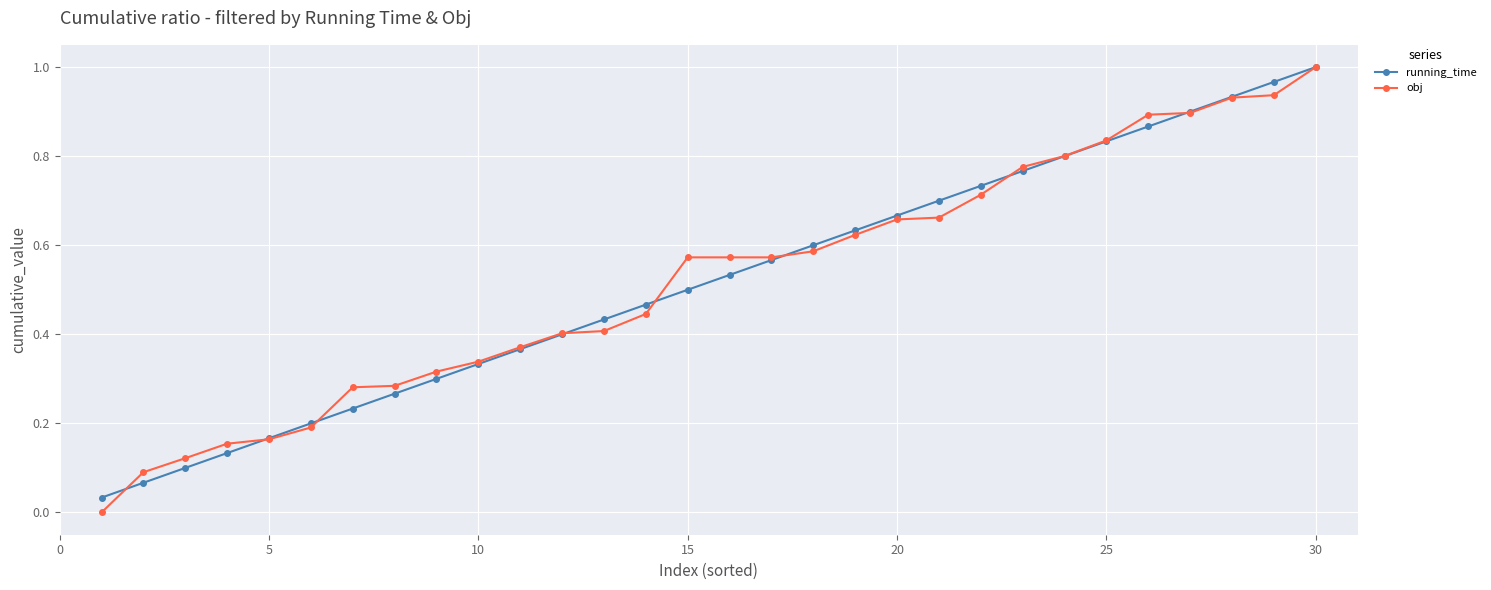

How many lines are shown in the chart?

2